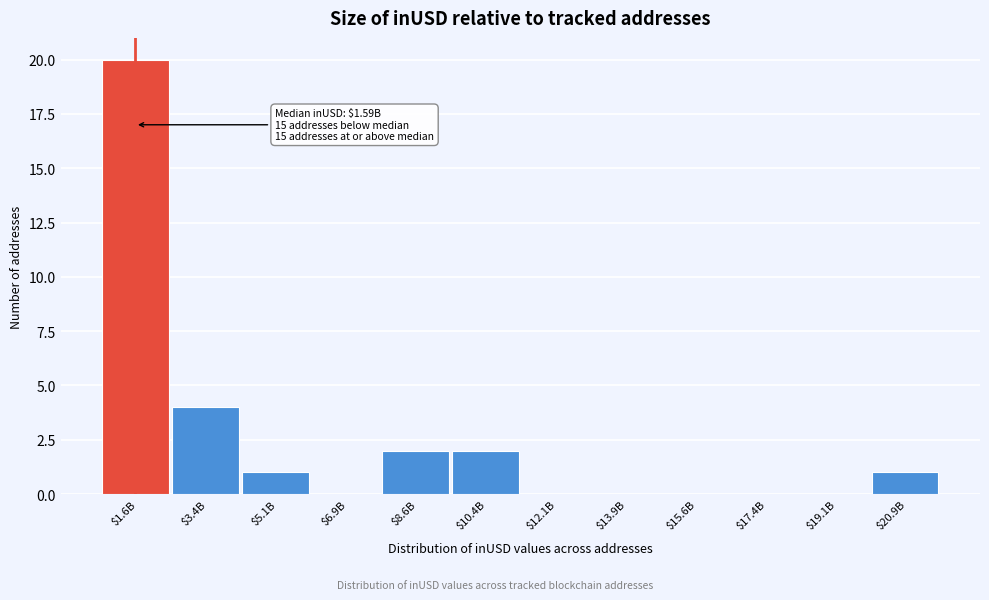

What is the sum of all values?

30